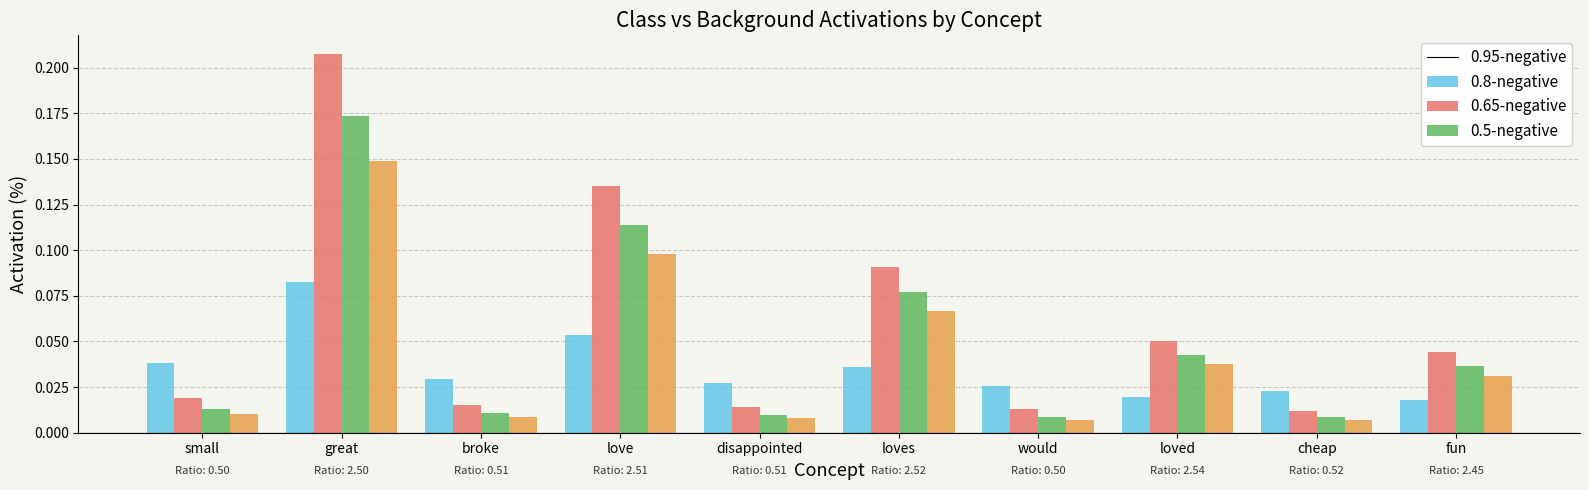

At which category does the chart reach its peak across all series?

great